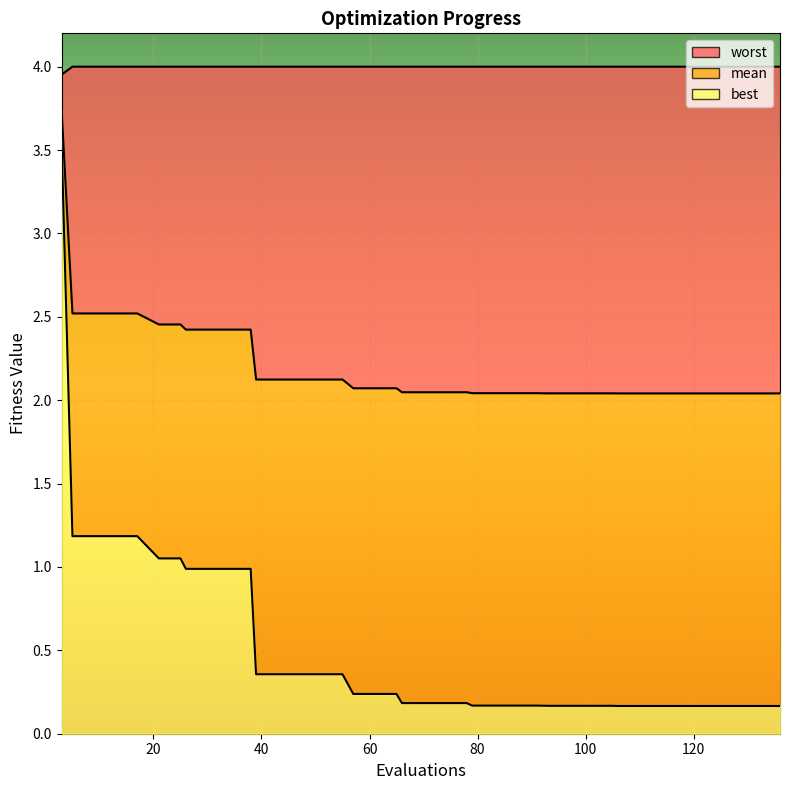

True or false: mean has more than 2 points higher than both neighbors.

False